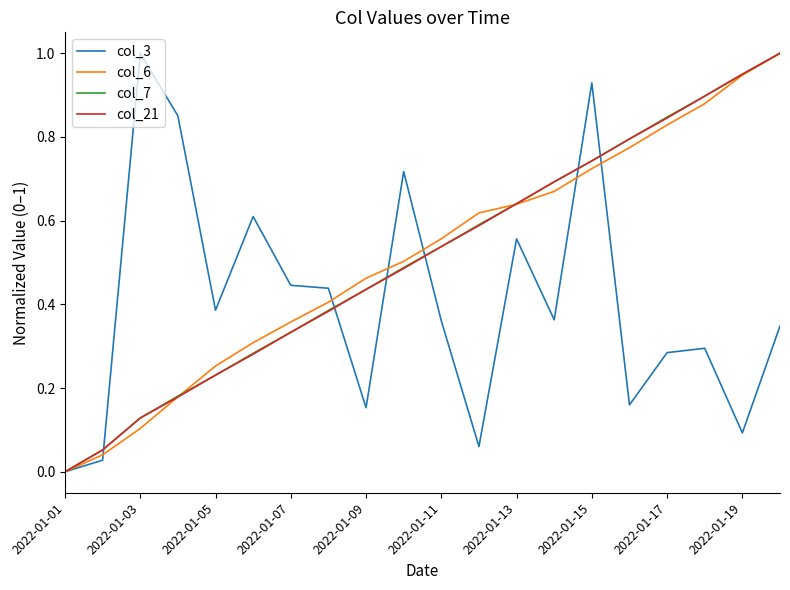

What is the maximum value for col_3?

1.0